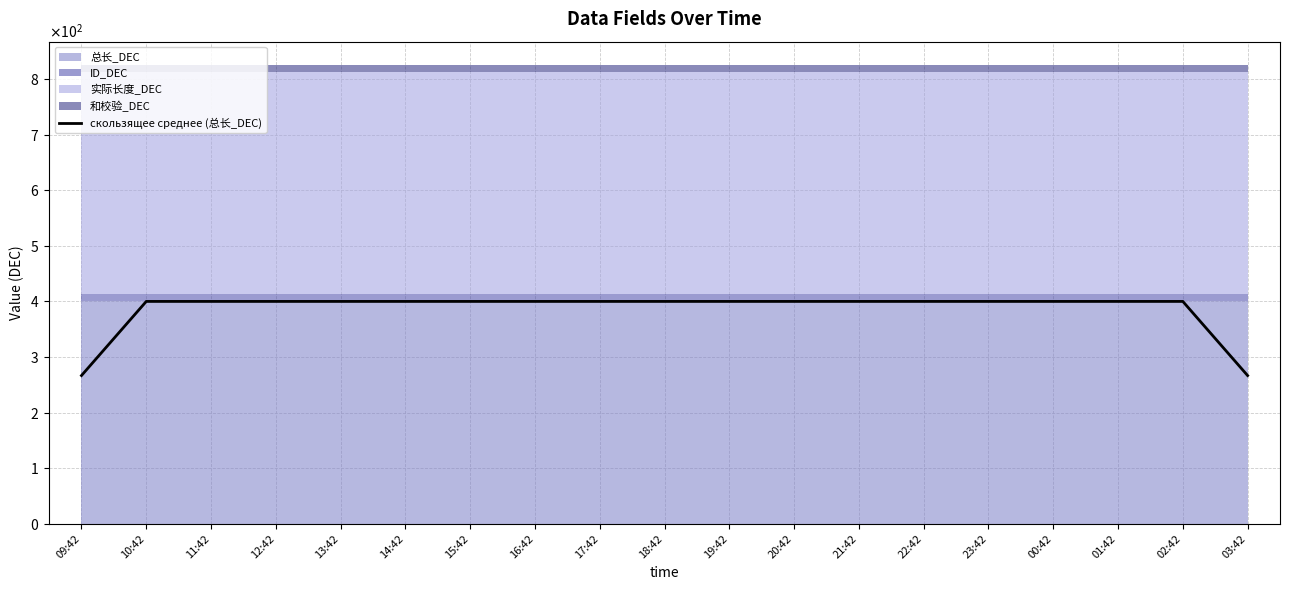

At which label does the data first exceed 399?

10:42